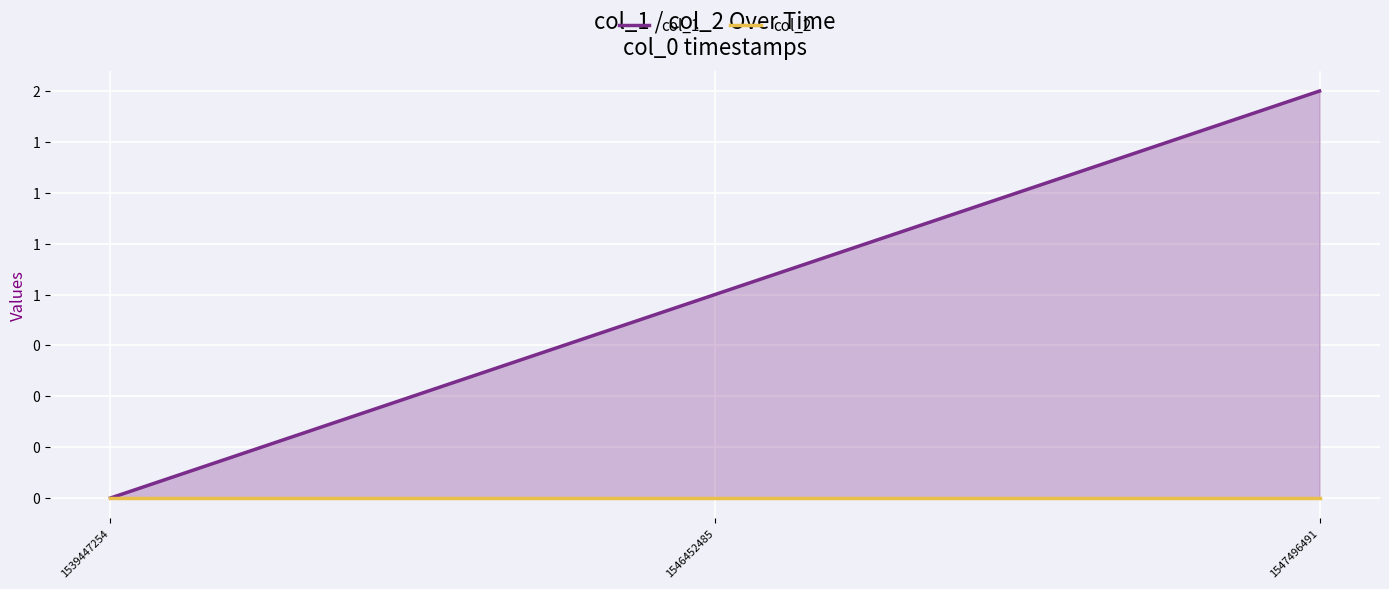

How many data points in col_1 are less than 1?

1